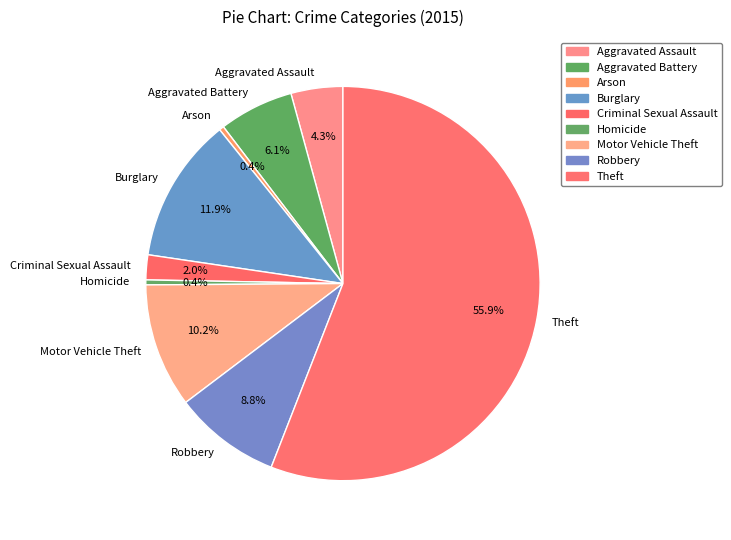

True or false: Aggravated Battery accounts for 6% of the total.

True